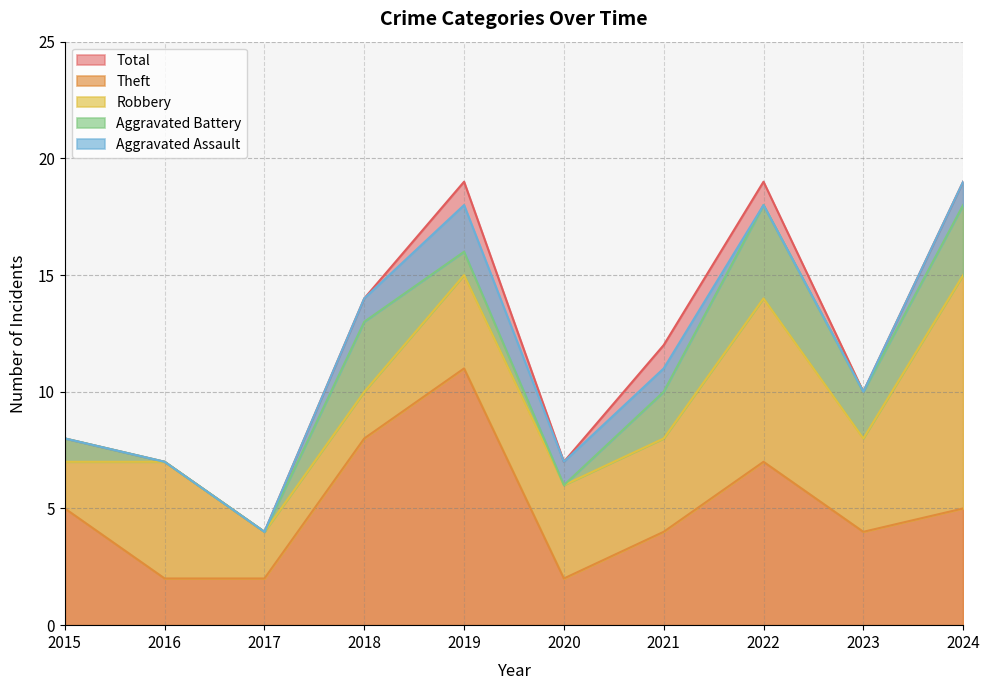

True or false: Theft and Total intersect in this chart.

False